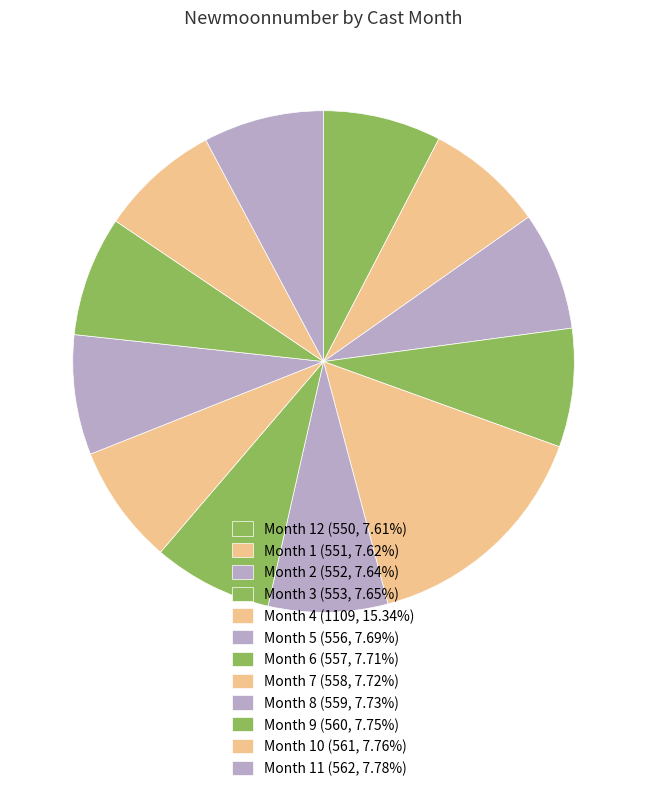

Does any single category account for the majority?

No